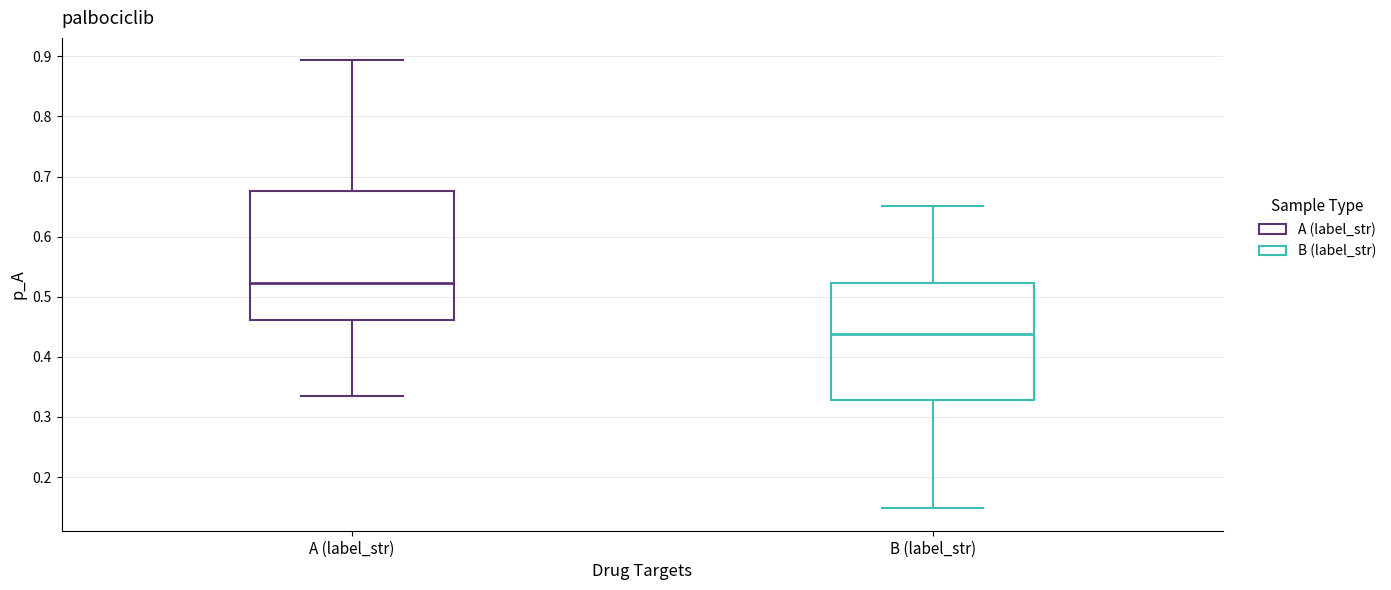

Where does the upper whisker of the box for A (label_str) end on the y-axis? The values are not printed on the chart, so give them approximately, as read against the axis.

0.89